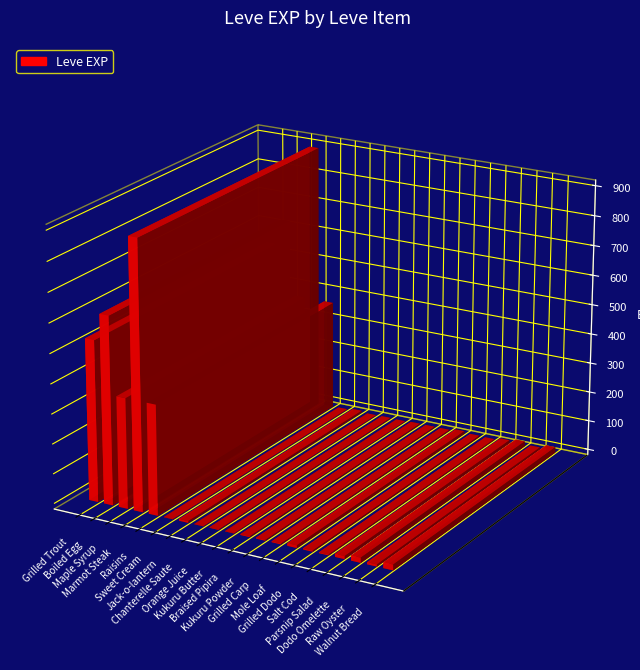

Reading left to right, list all the values displayed in this chart.

Grilled Trout=540	Boiled Egg=630	Maple Syrup=370	Marmot Steak=900	Raisins=370	Sweet Cream=1	Jack-o-lantern=6	Chanterelle Saute=1	Orange Juice=2	Kukuru Butter=1	Braised Pipira=3	Kukuru Powder=3	Grilled Carp=3	Mole Loaf=9	Grilled Dodo=4	Salt Cod=3	Parsnip Salad=10	Dodo Omelette=17	Raw Oyster=7	Walnut Bread=19